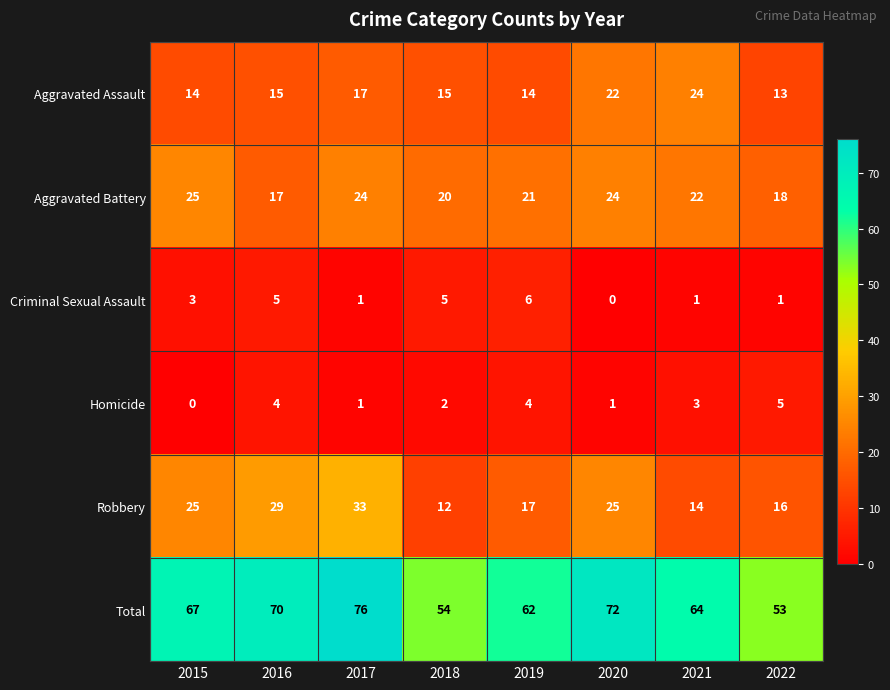

Which category has the highest value across all series?

2017